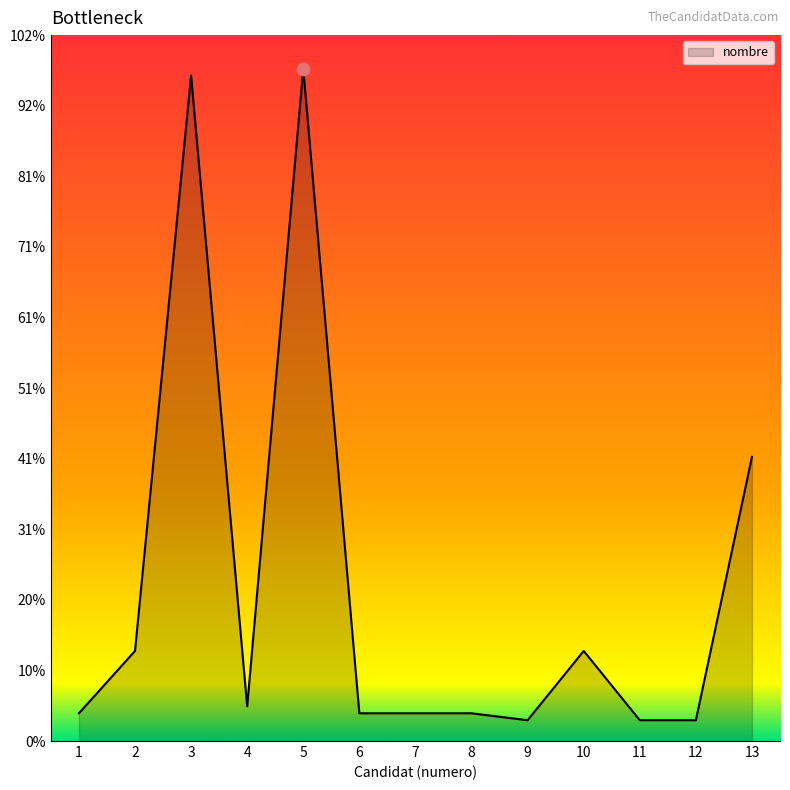

Between 13 and 9, which is larger?

13